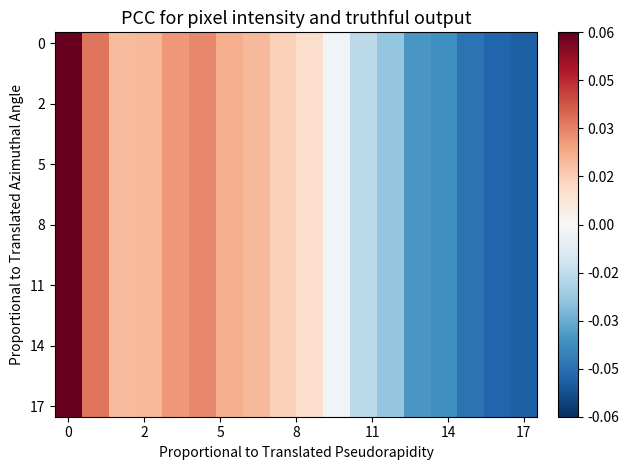

At which category does the chart reach its minimum across all series?

17